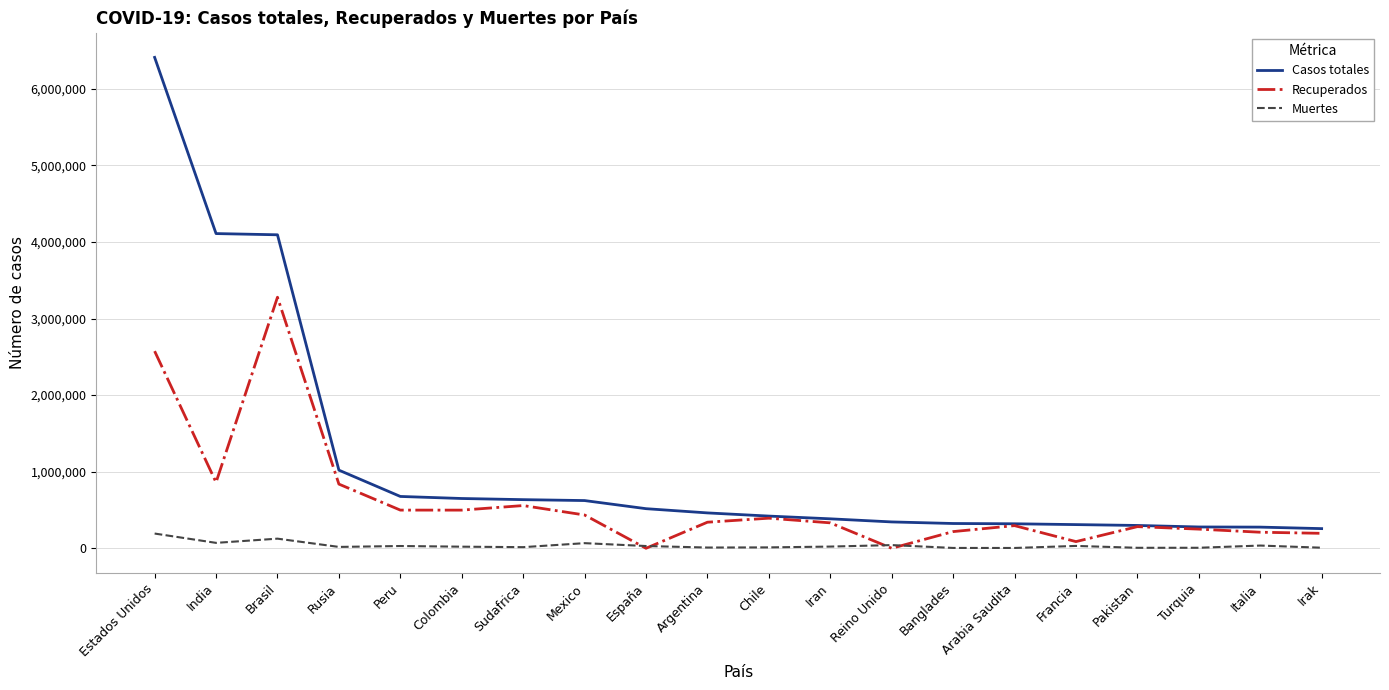

Rank the series by their maximum value, from lowest to highest.

Muertes, Recuperados, Casos totales